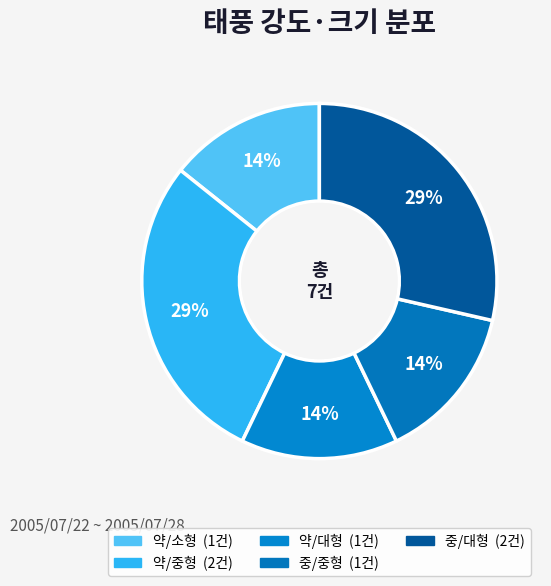

Is there a majority slice in this chart?

No